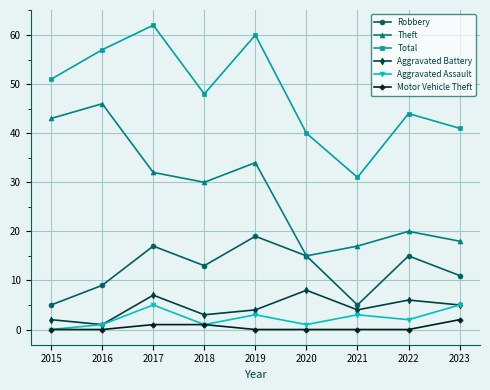

True or false: Theft has a value of 34 at 2019.

True